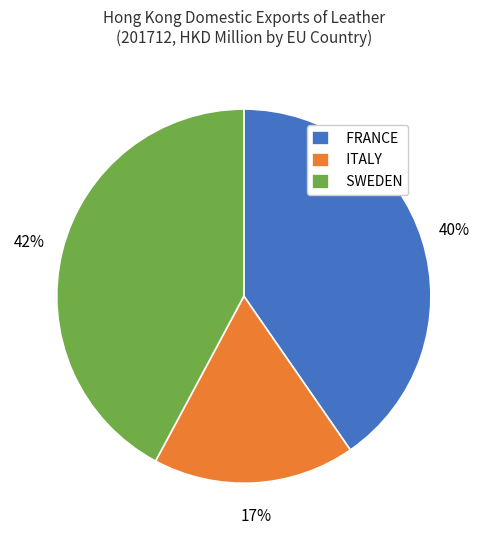

Do FRANCE and ITALY together represent more than half of the pie?

Yes